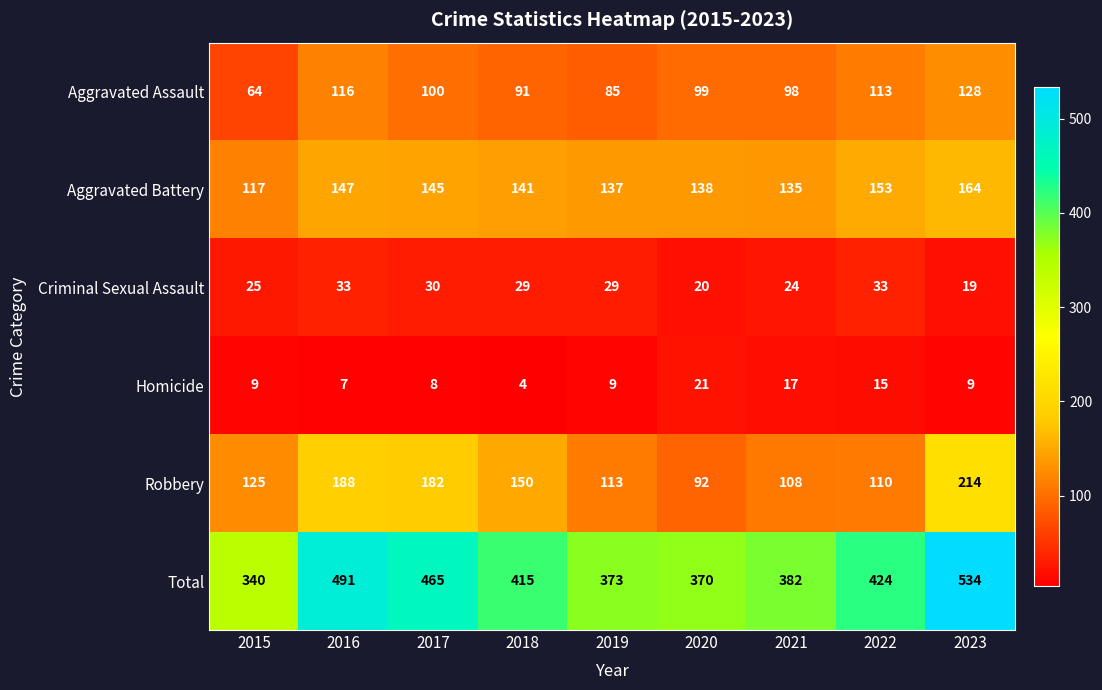

At which category is the sum across all series the highest?

2023